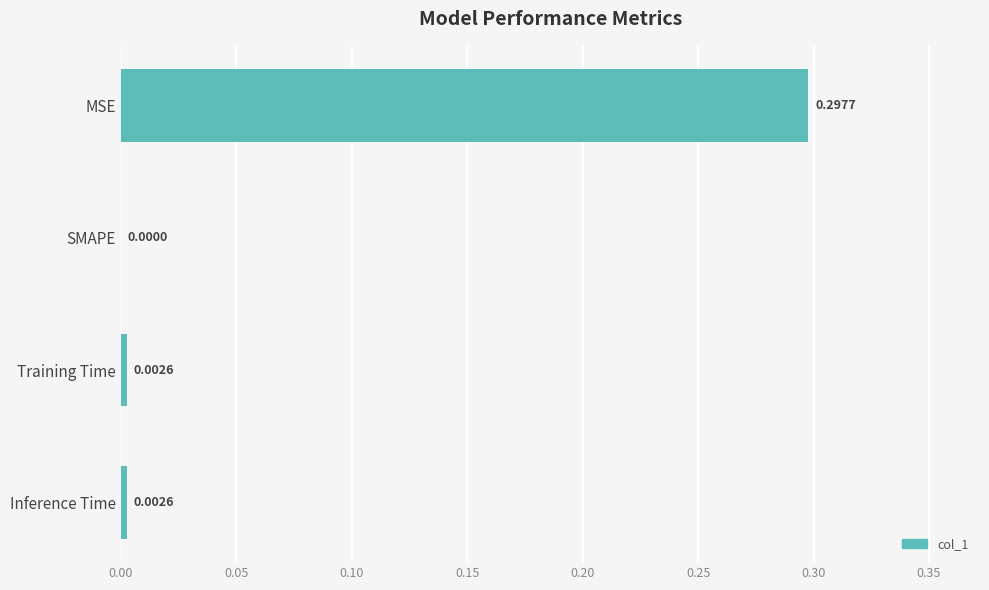

How many data points does each series have?

4